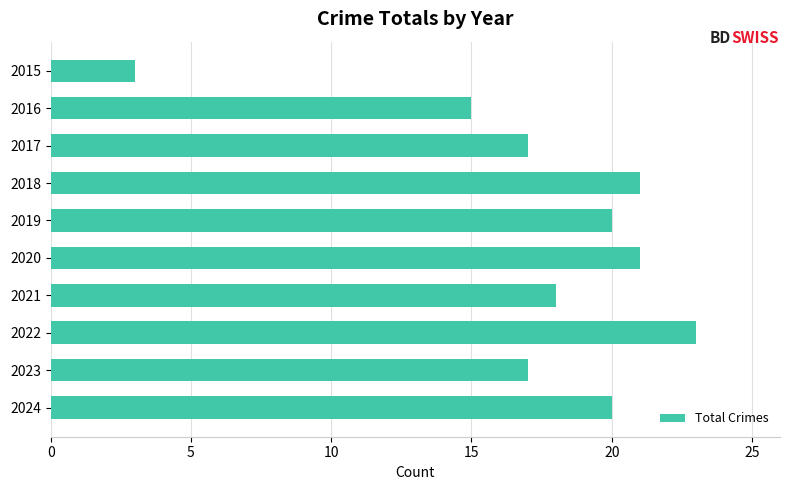

Reading top to bottom, transcribe all the data shown in this chart.

2015=3	2016=15	2017=17	2018=21	2019=20	2020=21	2021=18	2022=23	2023=17	2024=20